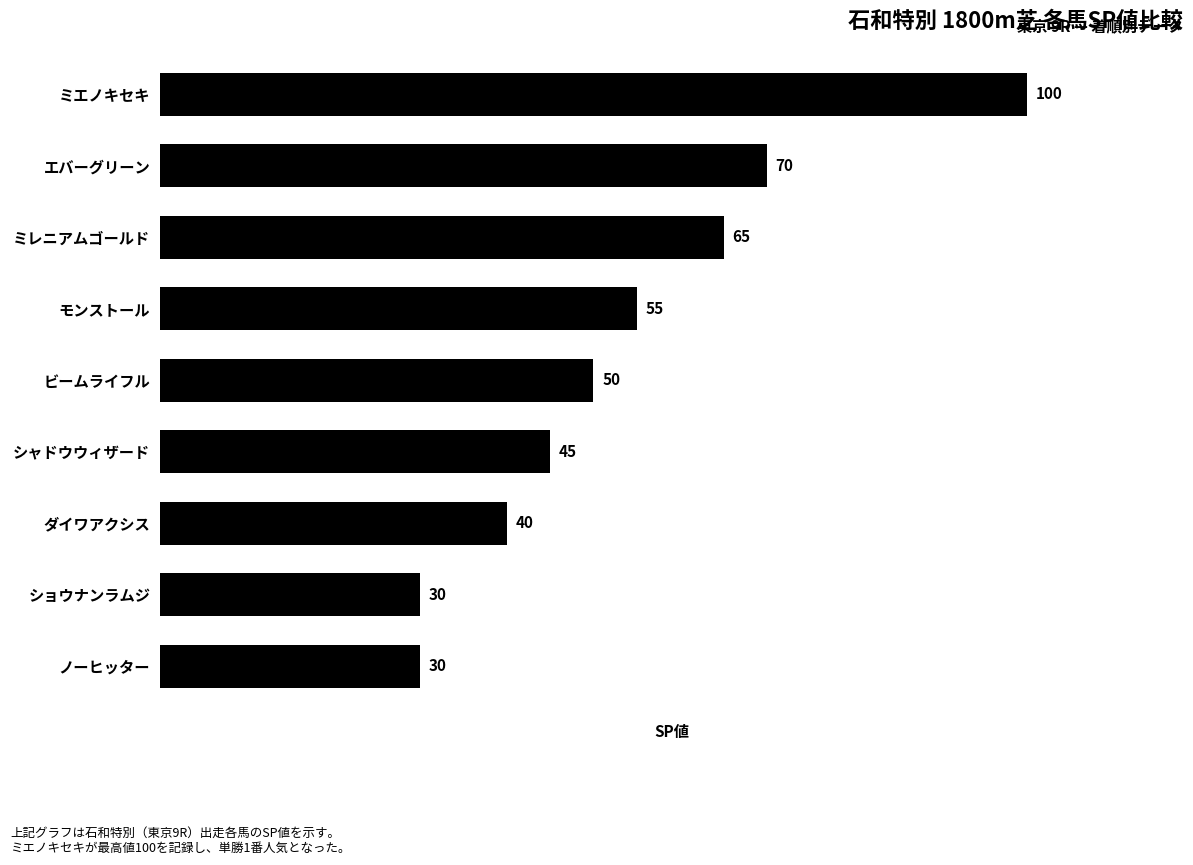

The chart shows a value of 55 at モンストール. True or false?

True